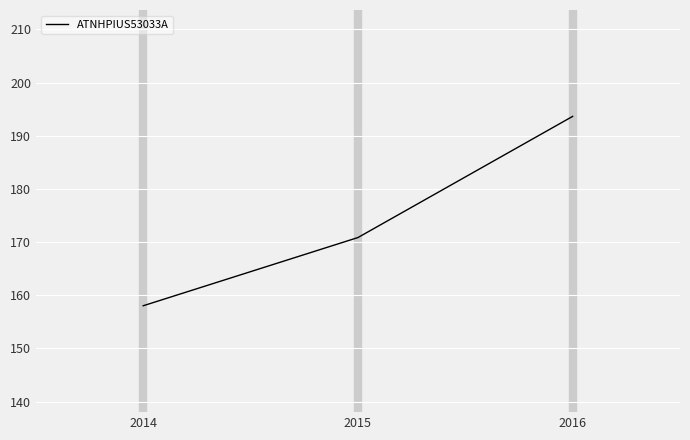

At which category does the chart reach its peak across all series?

2016